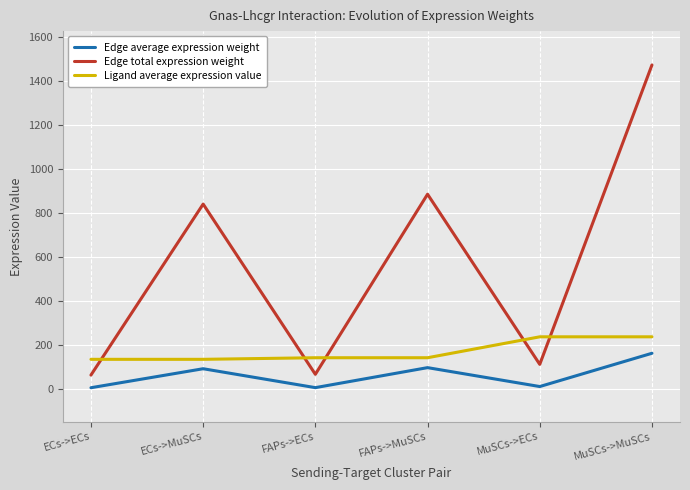

What is the sum of the Edge average expression weight values at ECs->ECs and FAPs->MuSCs?

105.7